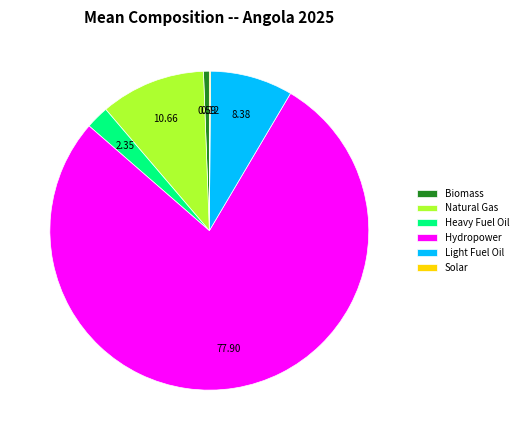

Which slice is the largest?

Hydropower